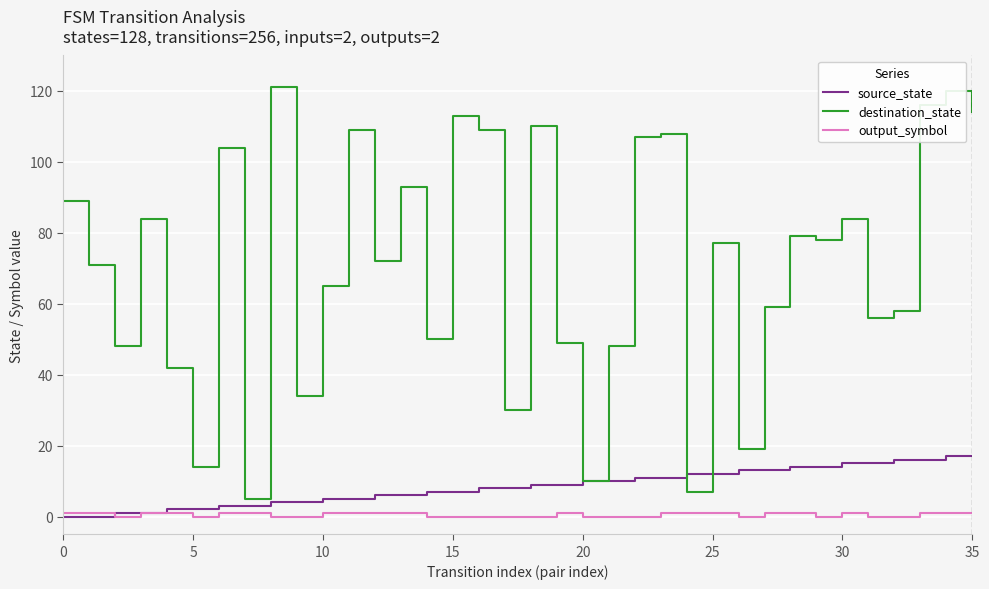

Which series has the largest range (max minus min)?

destination_state